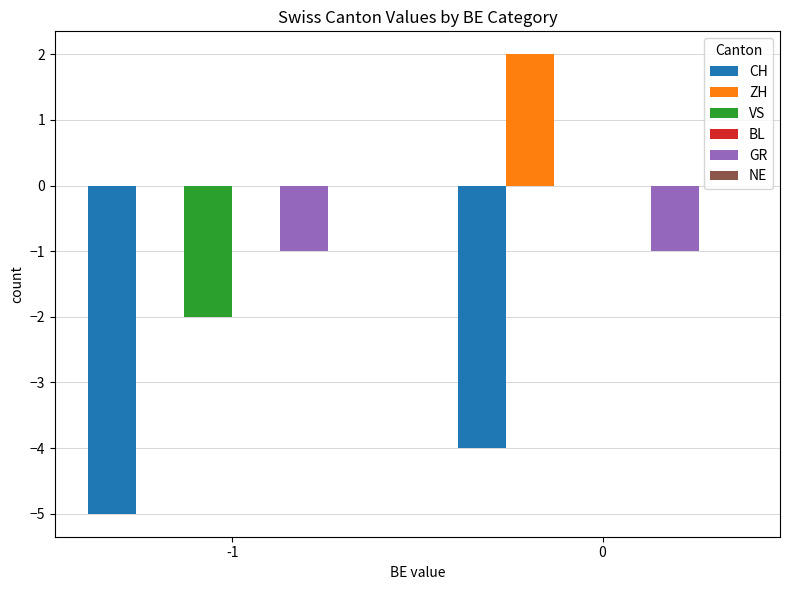

How many groups of bars are there?

2